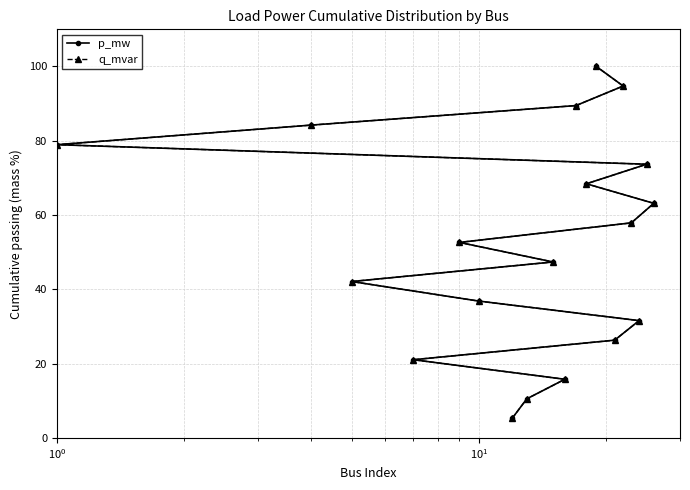

What are all the series names shown in the legend?

p_mw, q_mvar